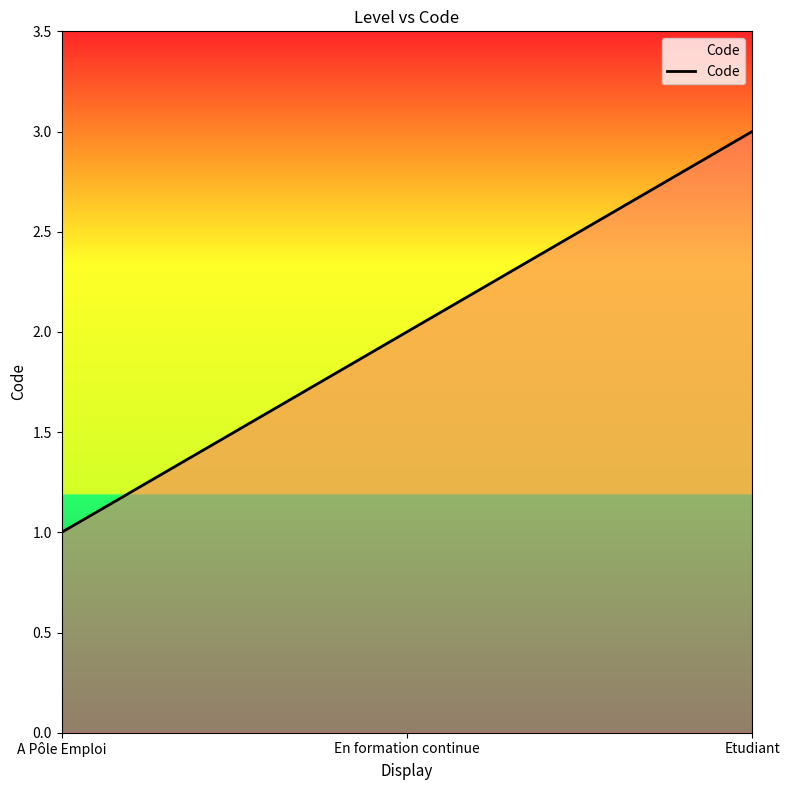

What is the average value?

2